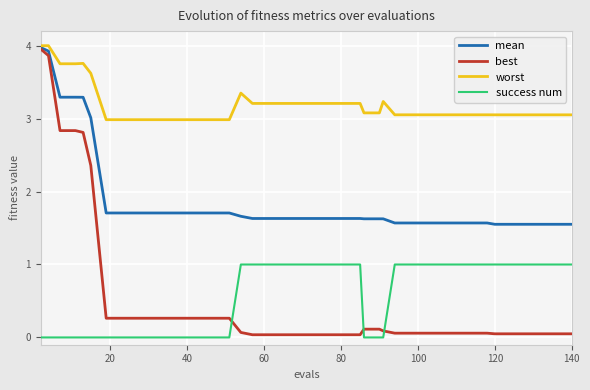

Which series has the largest range (max minus min)?

best